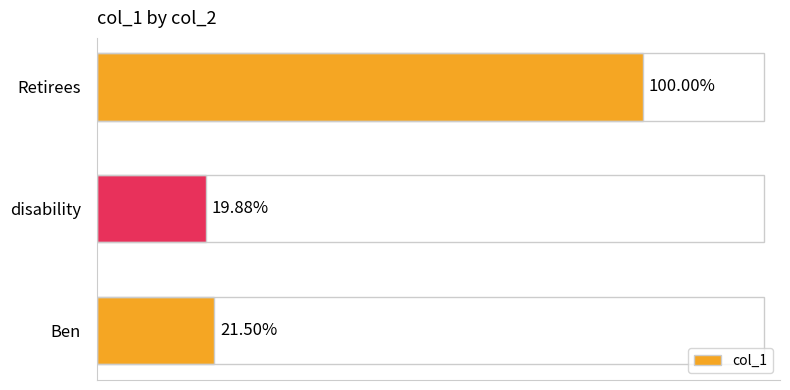

Are the bars grouped side by side (vs. stacked)?

No